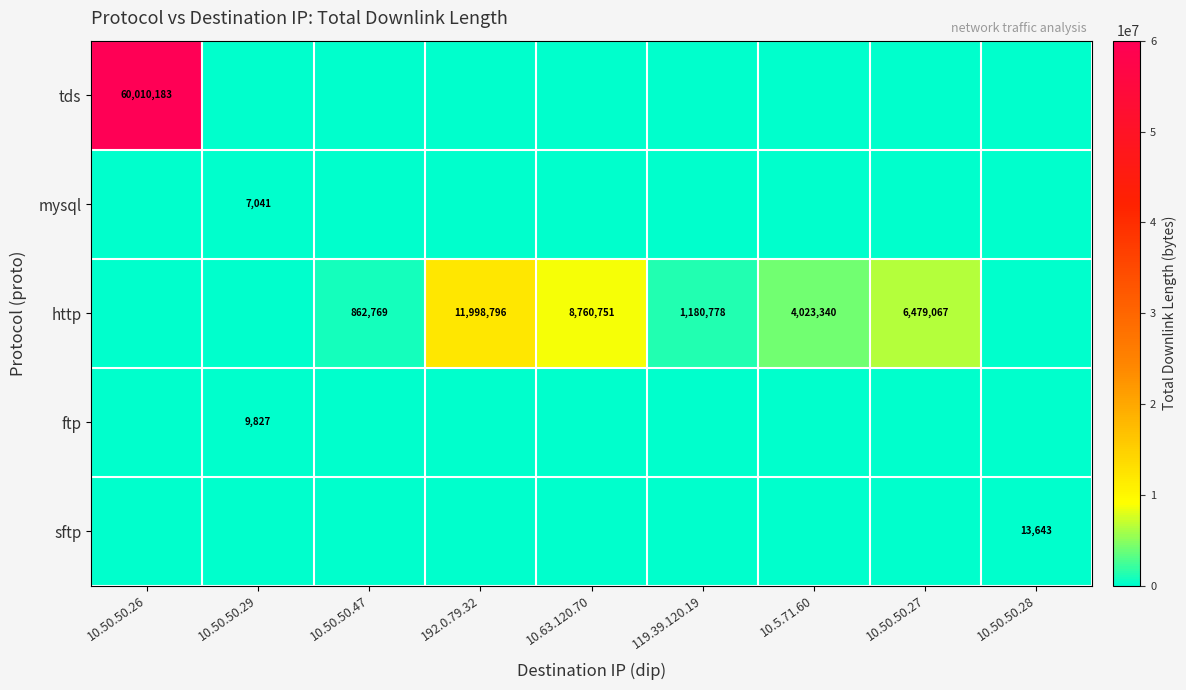

How many distinct data groups are displayed?

5